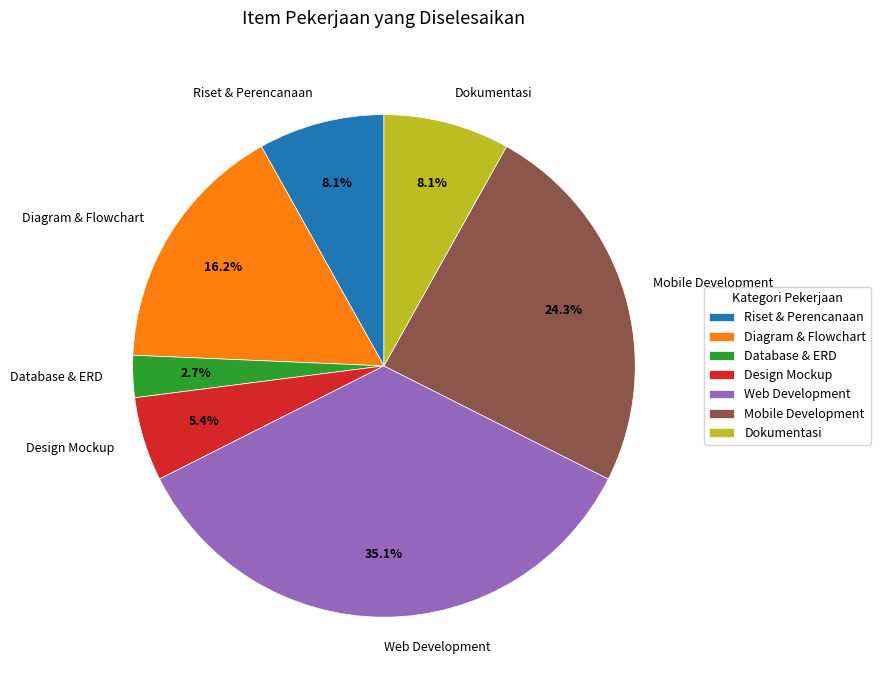

How many slices are in this pie chart?

7